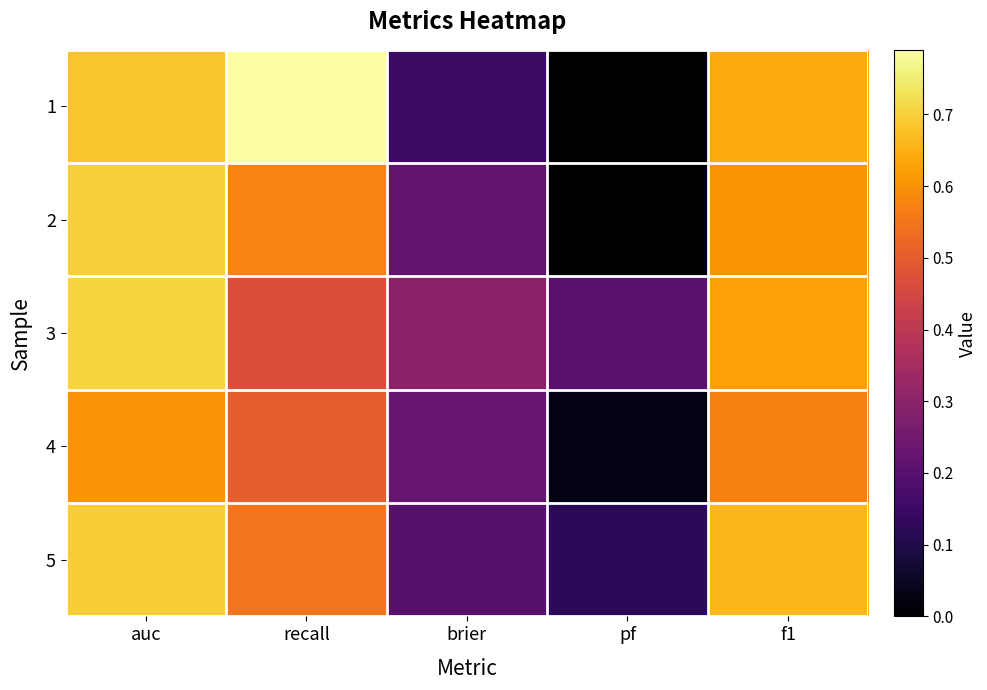

Reading right to left, transcribe all the data shown in this chart.

1: f1=0.6	pf=0.0	brier=0.2	recall=0.8	auc=0.7
2: f1=0.6	pf=0.0	brier=0.2	recall=0.6	auc=0.7
3: f1=0.6	pf=0.2	brier=0.3	recall=0.5	auc=0.7
4: f1=0.6	pf=0.0	brier=0.2	recall=0.5	auc=0.6
5: f1=0.7	pf=0.1	brier=0.2	recall=0.5	auc=0.7